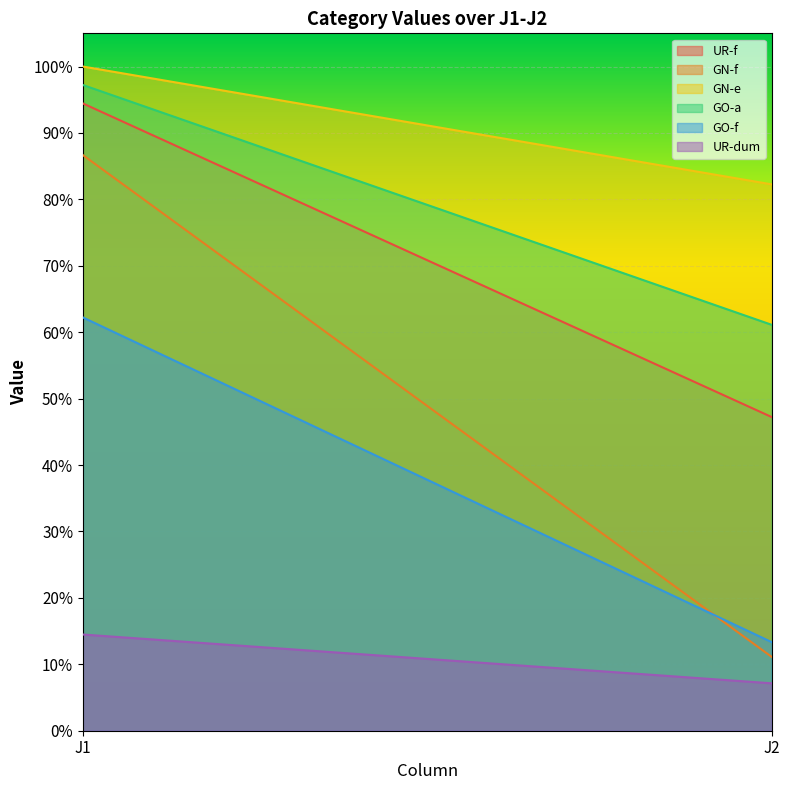

Is it true that UR-dum equals 0.1 at J1?

False